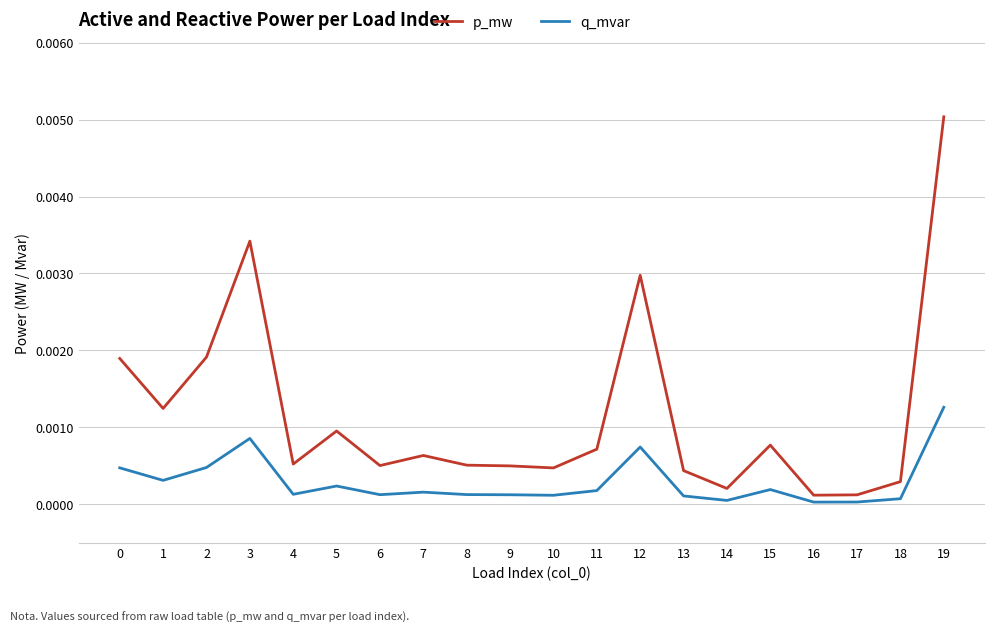

Count the number of categories in the chart.

20